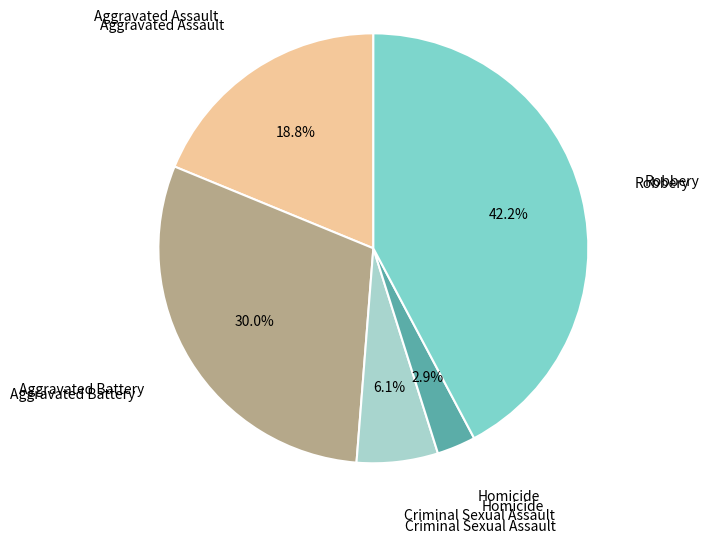

What percentage do Criminal Sexual Assault and Robbery together represent?

48.3%